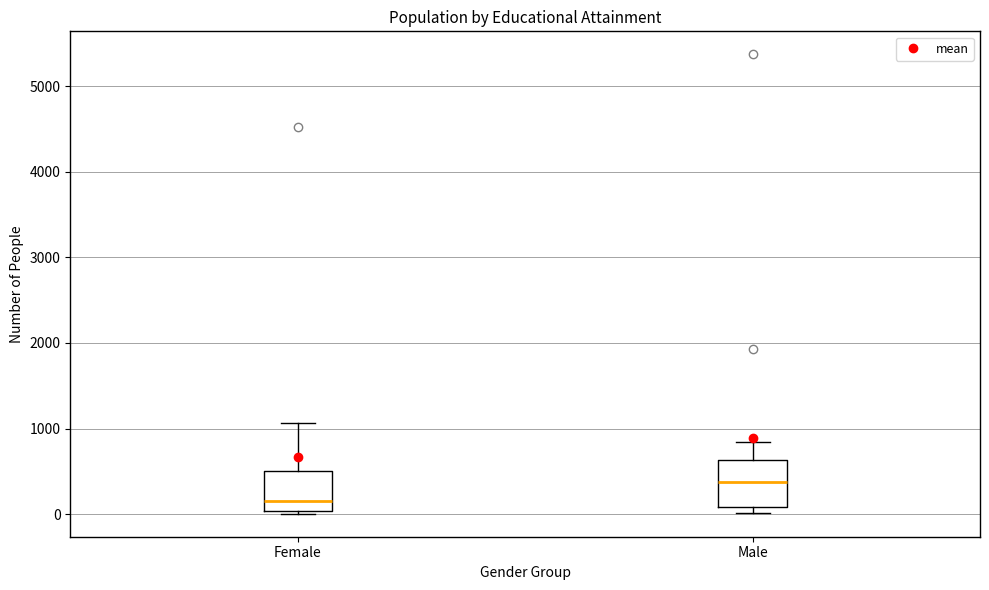

Which box has the lowest median line?

Female